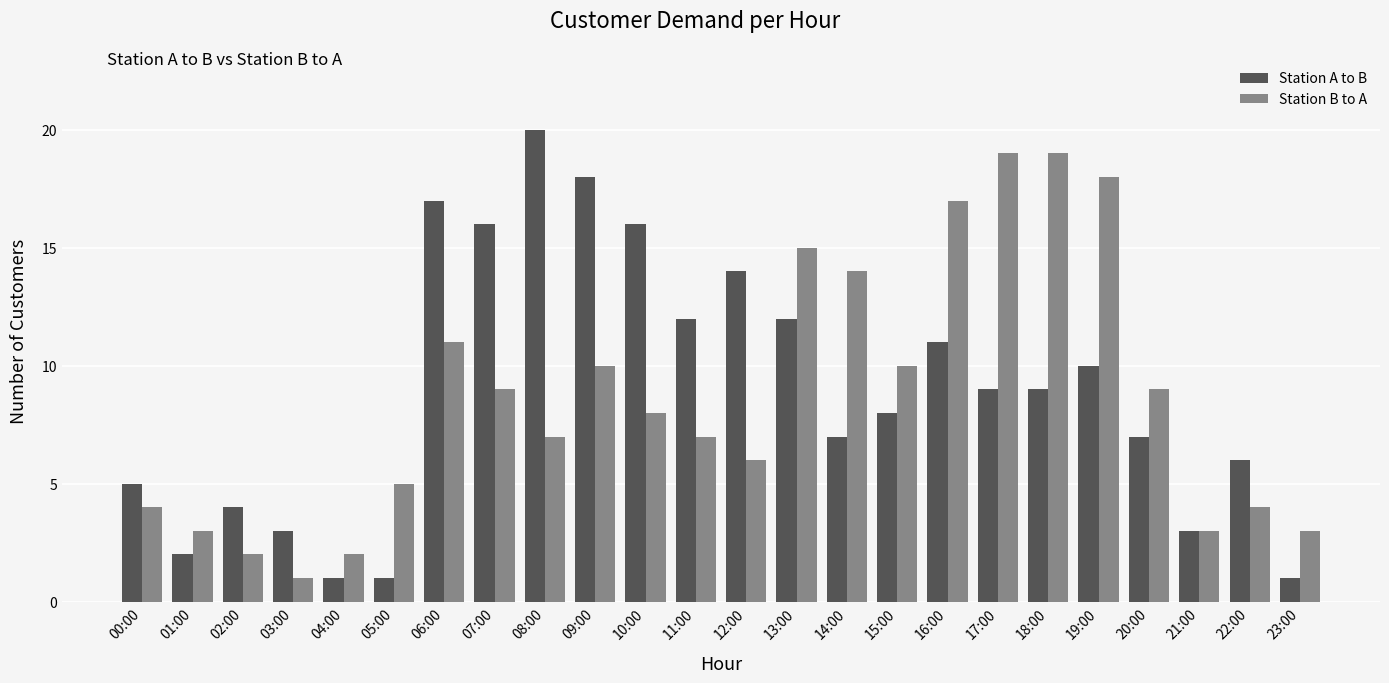

Which category has the lowest value in the Station B to A series?

03:00